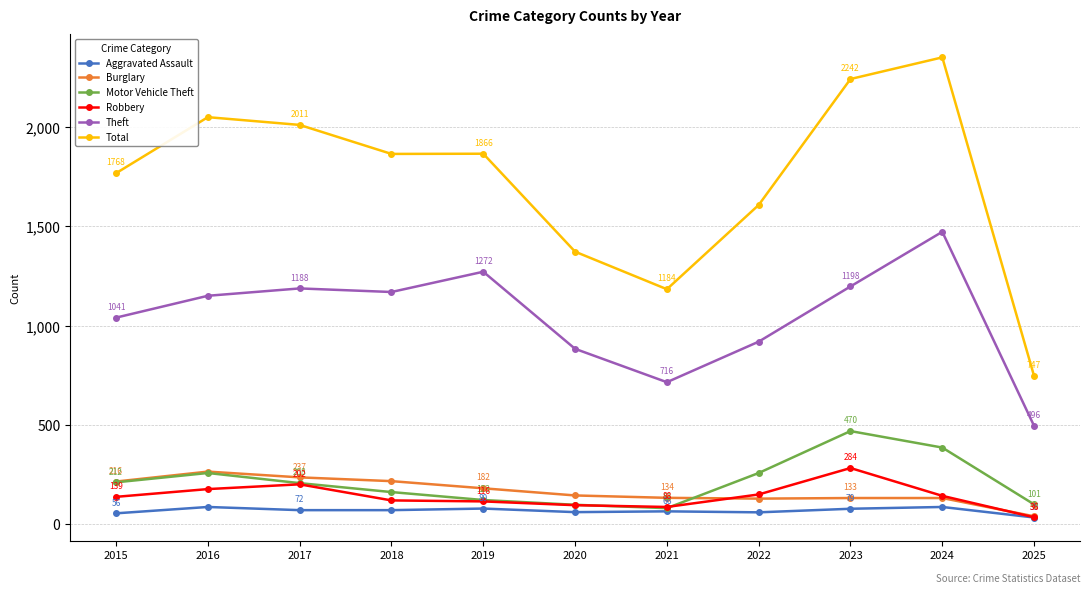

What is the difference between the second highest and second lowest values in the Theft series?

556